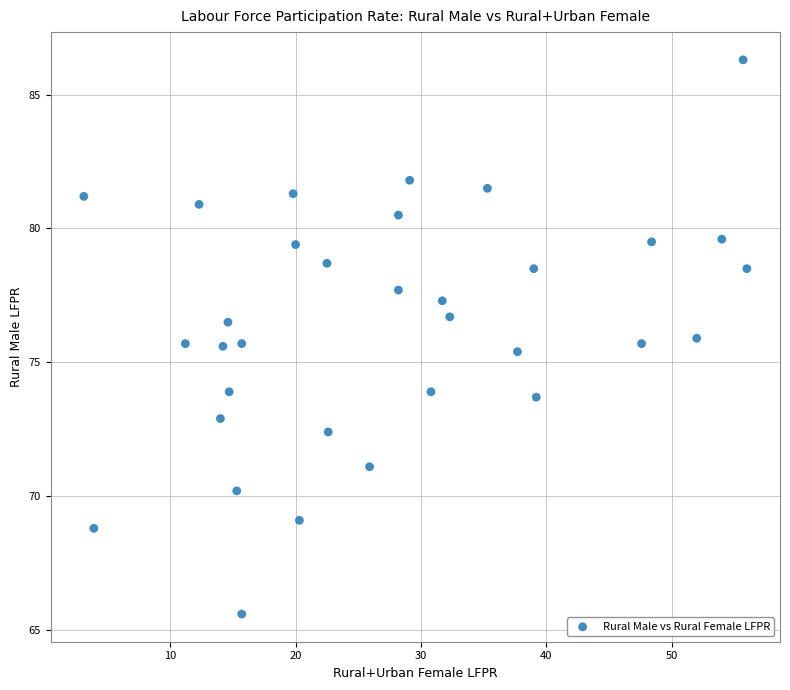

What is the range of Y values (max minus min)?

20.7